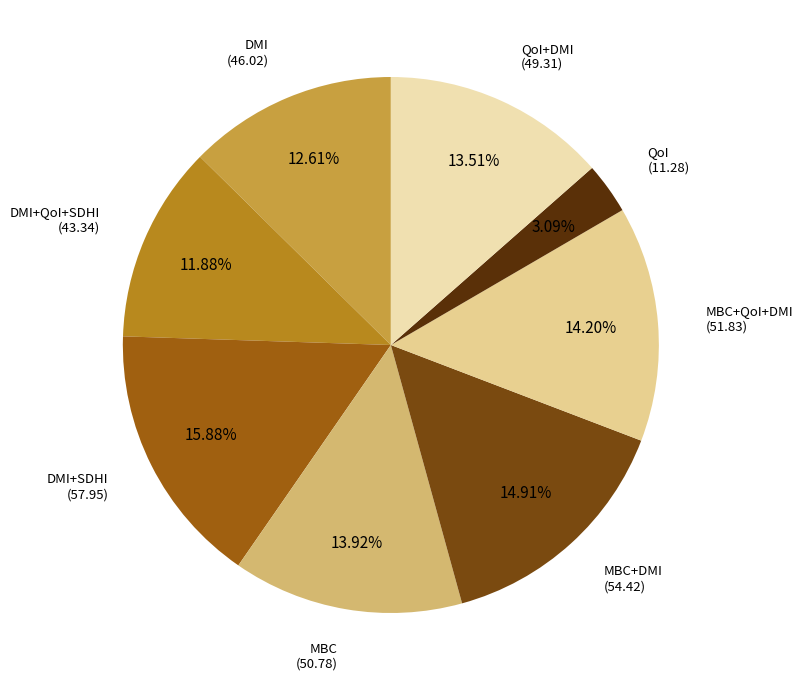

How many slices are in this pie chart?

8